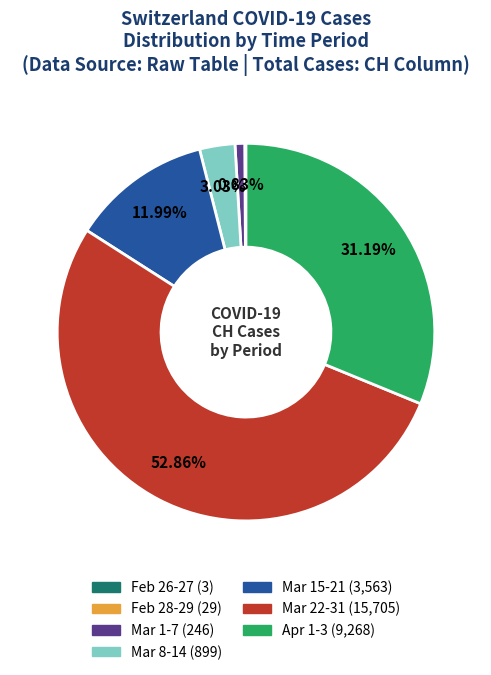

Is there a majority slice in this chart?

Yes